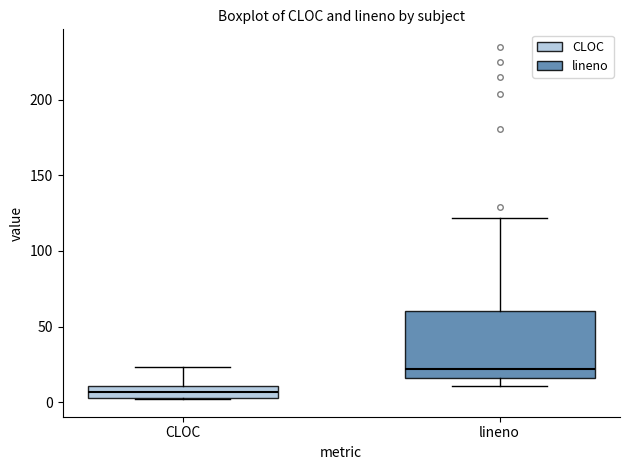

Reading left to right, read every box against the y-axis: the position of its median line, the range the box covers, and the ends of its whiskers. The values are not printed on the chart, so give them approximately, as read against the axis.

CLOC: median 5 (inside the box), box 5 to 10, whiskers 0 to 25
lineno: median 20, box 15 to 60, whiskers 10 to 120